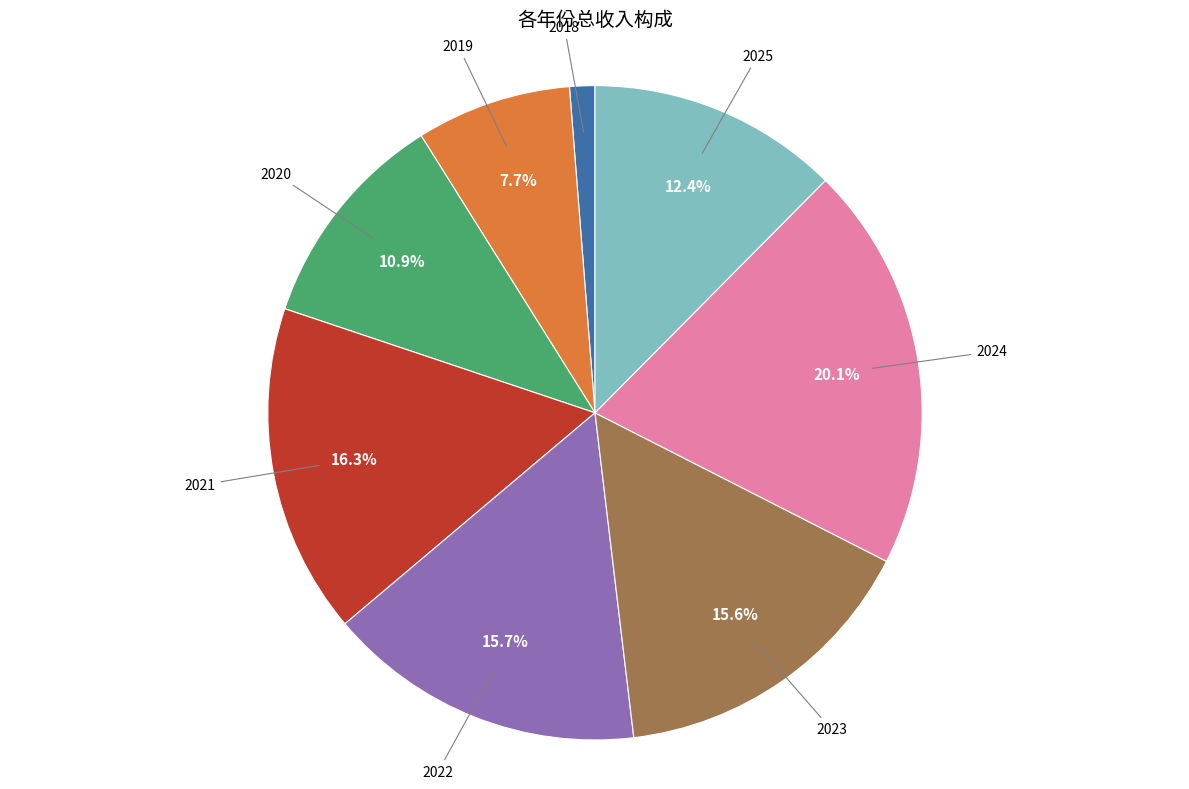

Is there a majority slice in this chart?

No